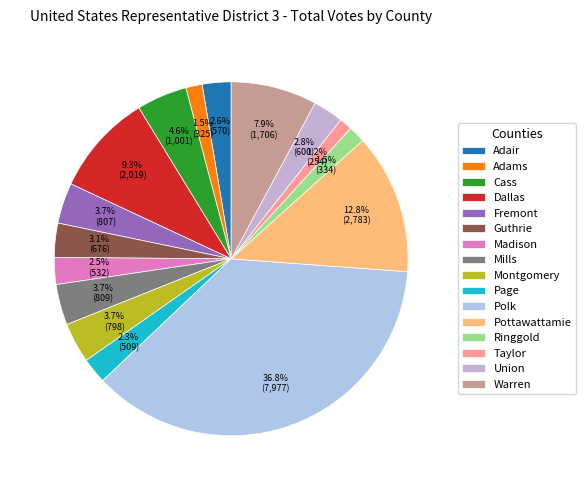

Which category has the biggest portion of the pie?

Polk